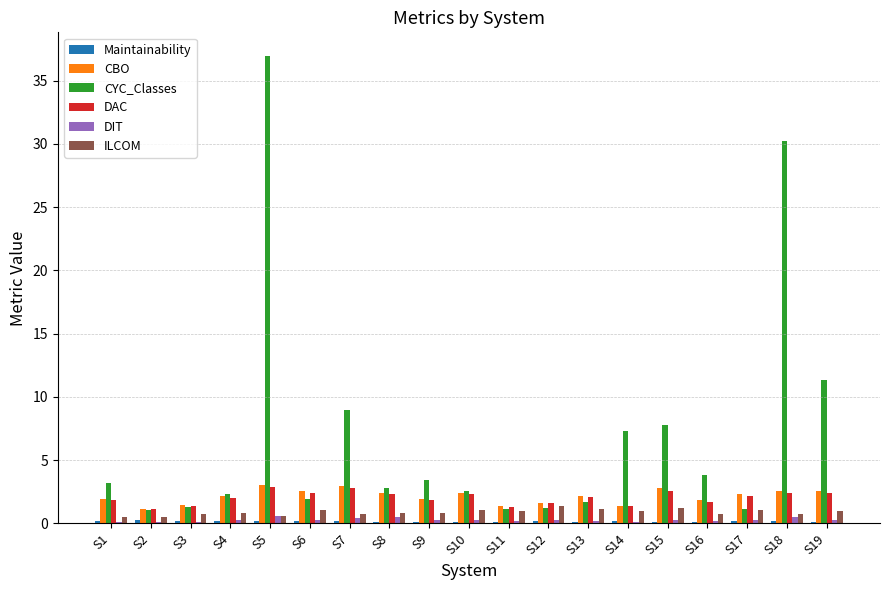

What is the maximum value shown in the chart?

37.0